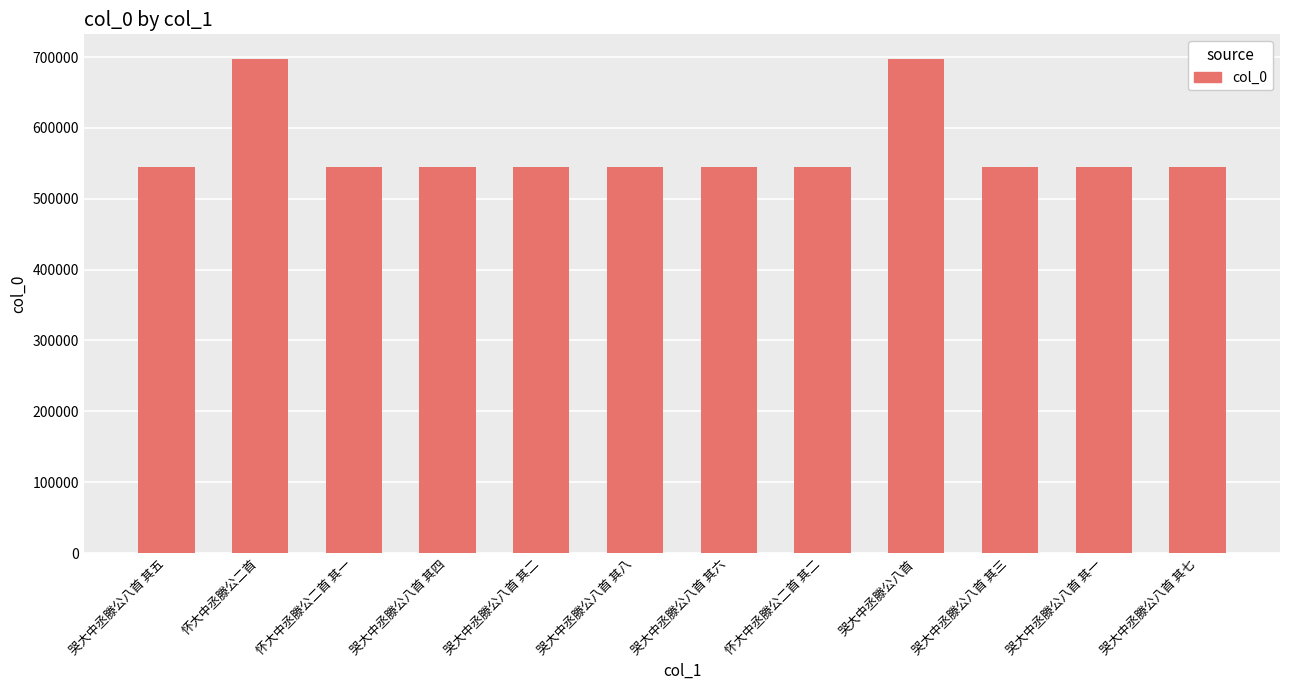

What value does the data have at 哭大中丞滕公八首 其七?

544133